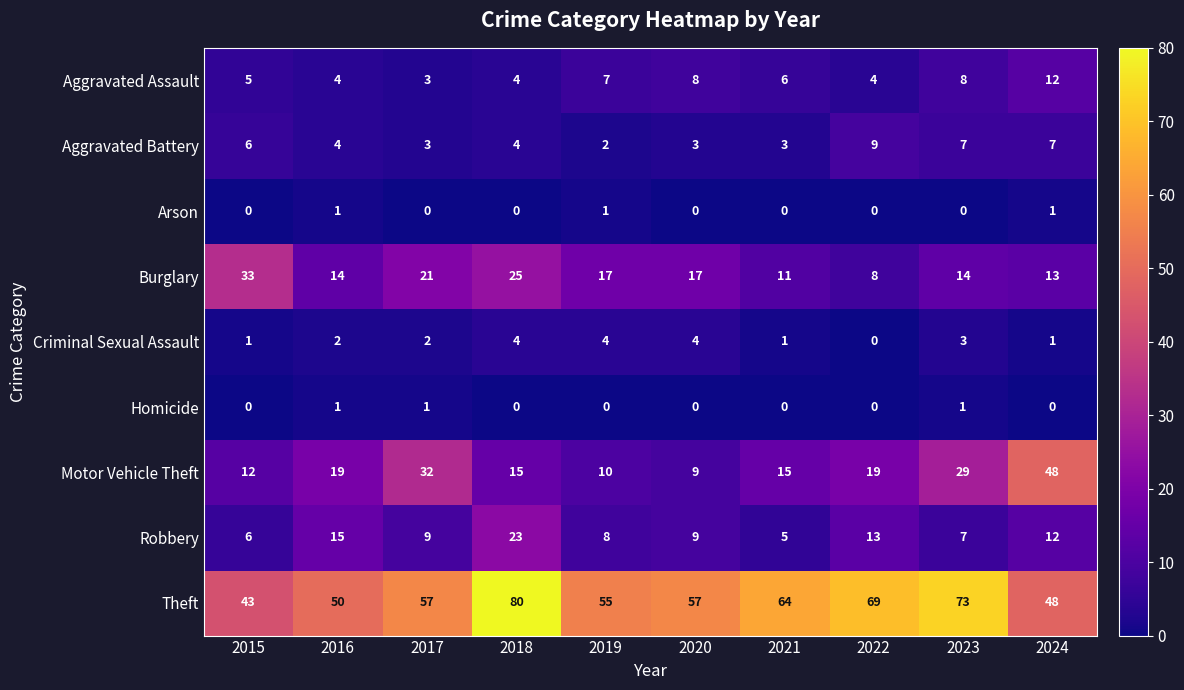

What value does the Robbery series have at 2023?

7